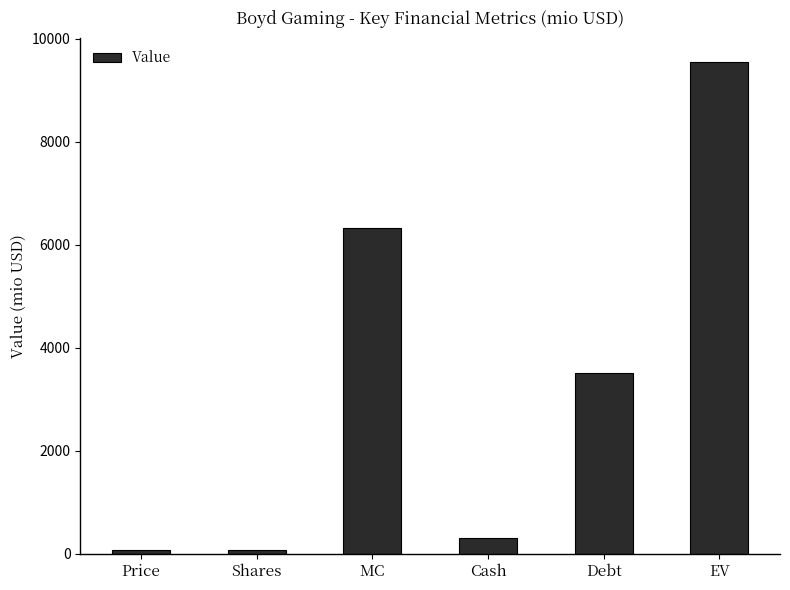

What is the average value?

3309.0